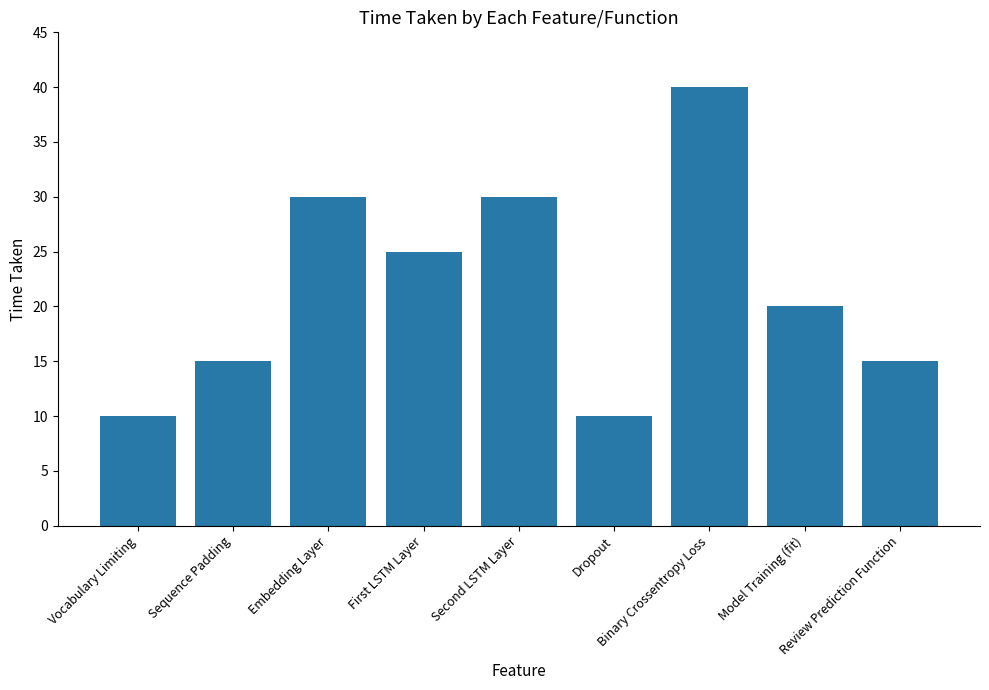

Where does the data first go above 20?

Embedding Layer